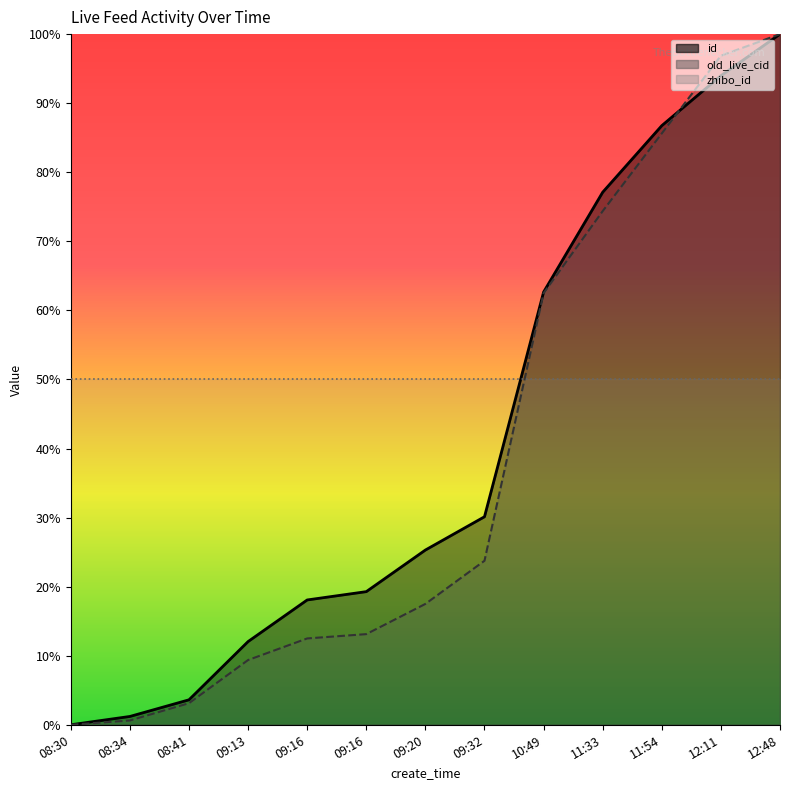

Which has a higher value, 10:49 or 09:16?

10:49